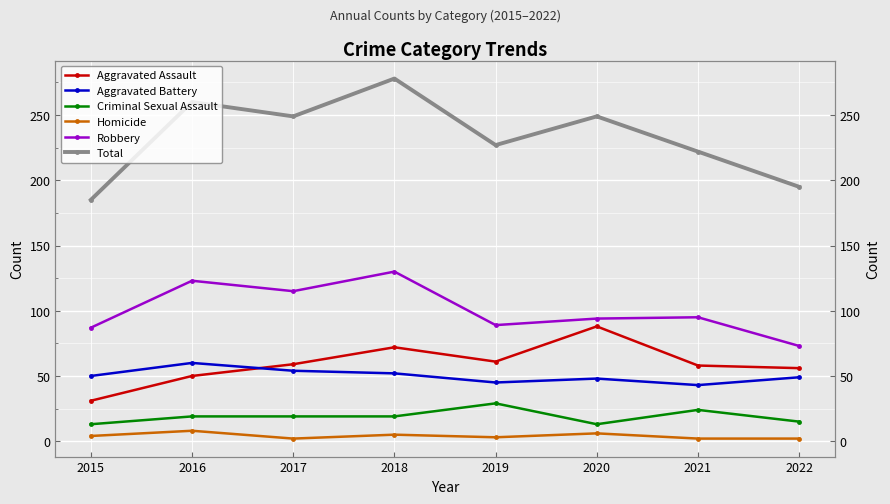

At which label does Criminal Sexual Assault first exceed 19?

2019